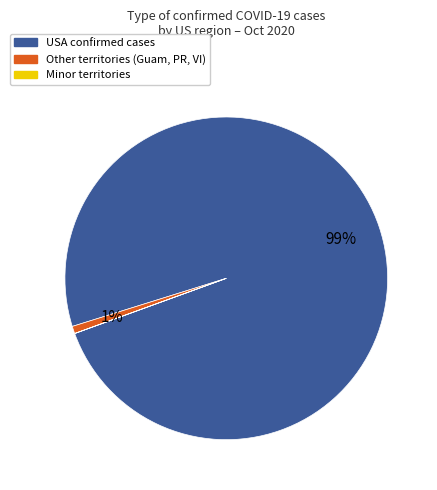

To the nearest percent, what is the average slice percentage?

33%